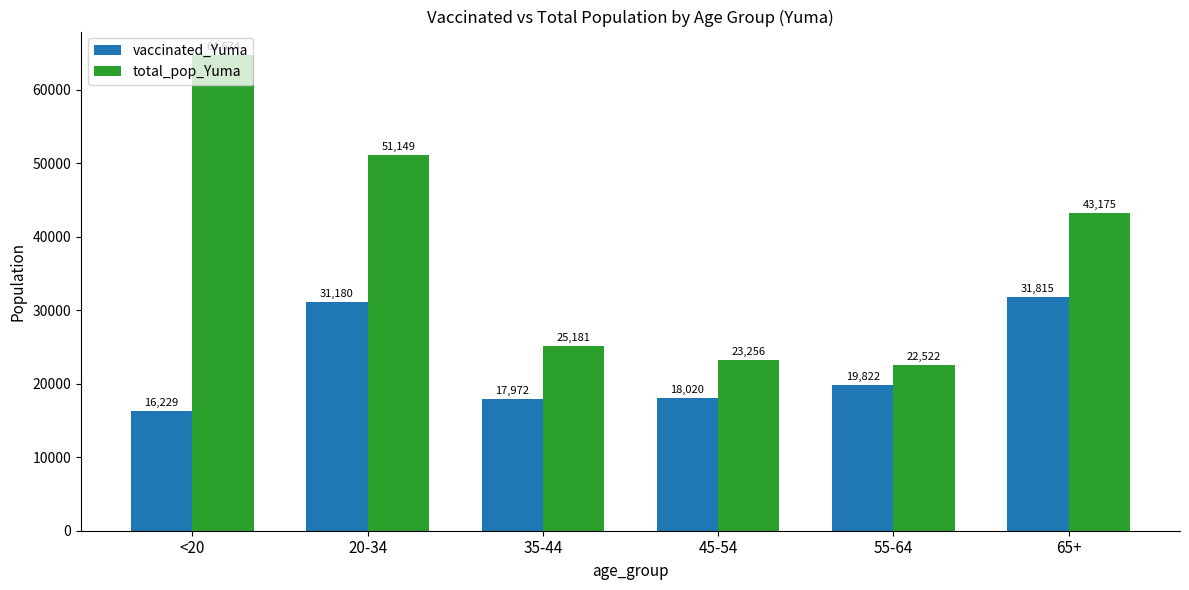

At which category is the sum across all series the highest?

20-34